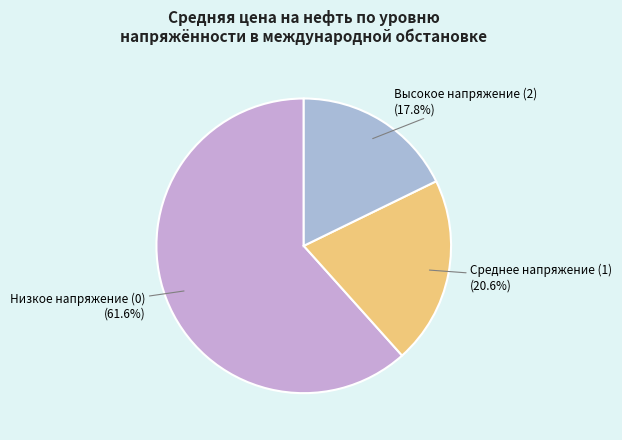

Which has a higher value, Низкое напряжение (0) (61.6%) or Среднее напряжение (1) (20.6%)?

Низкое напряжение (0) (61.6%)